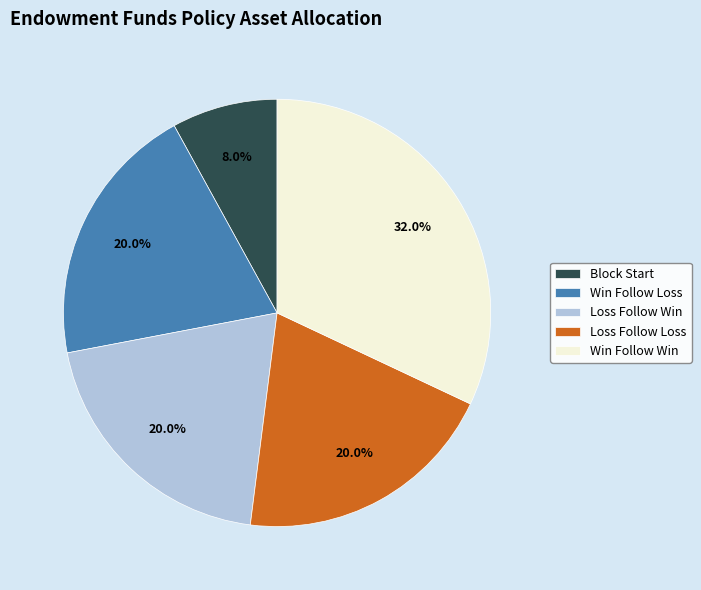

To the nearest percent, what is the average slice percentage?

20%